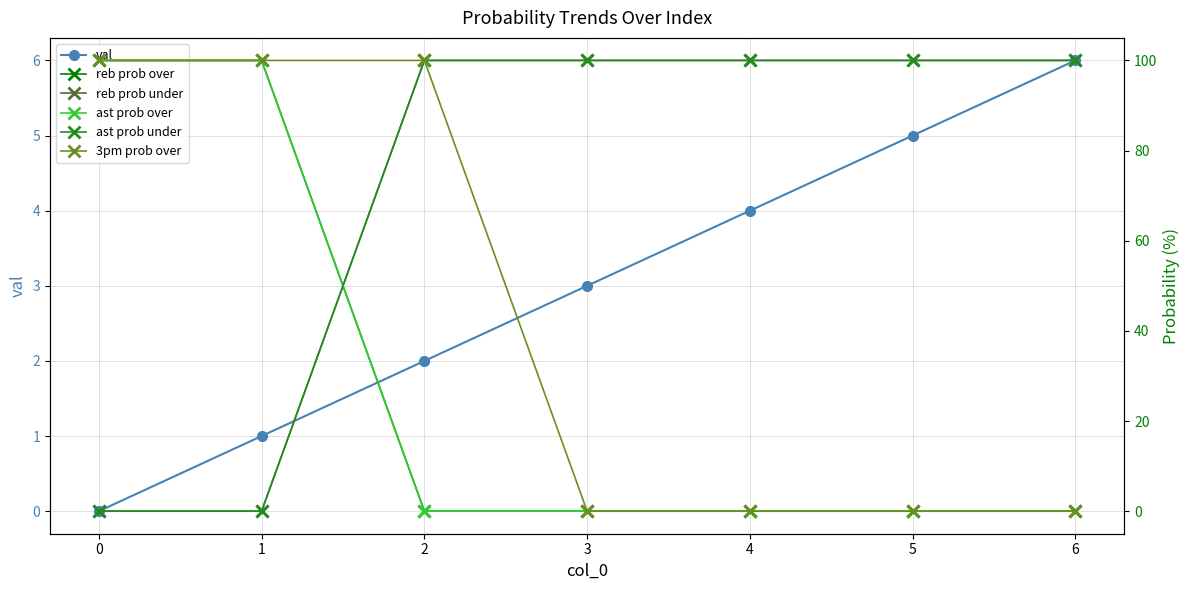

What is the difference between the maximum and minimum values in the reb prob under series?

100